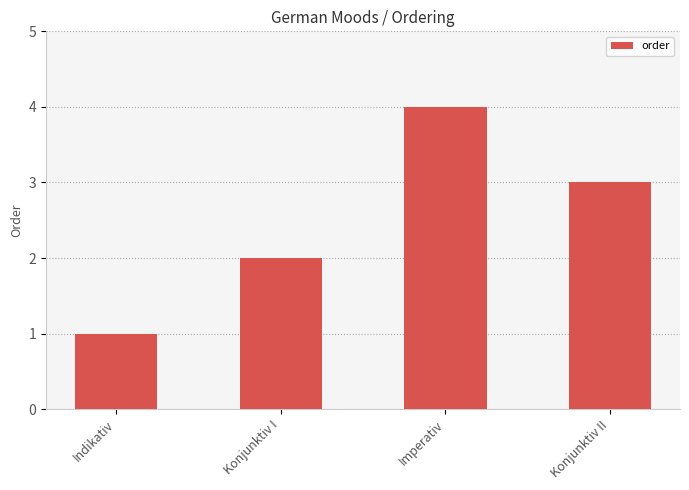

At which label does the data first exceed 3?

Imperativ